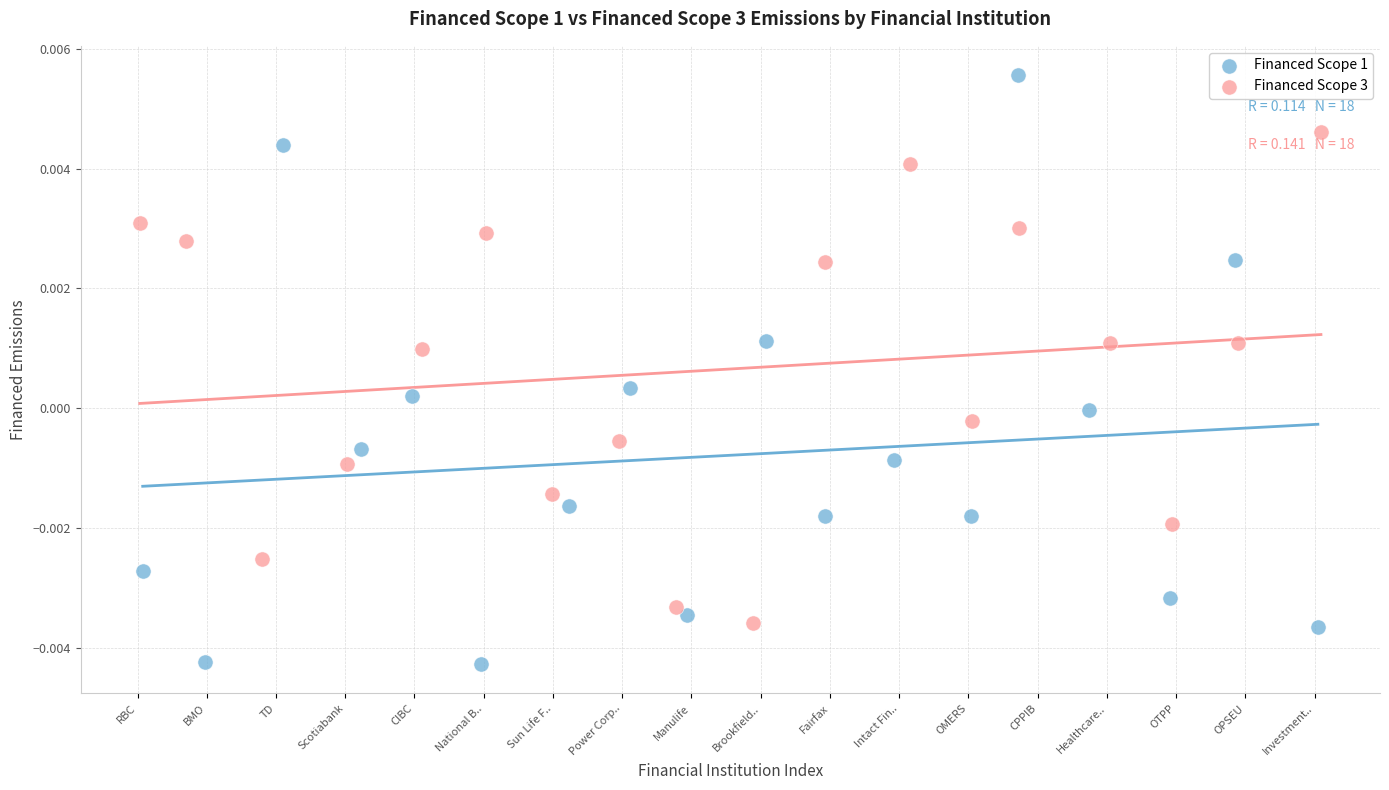

Which series contains the highest Y value?

Financed Scope 1